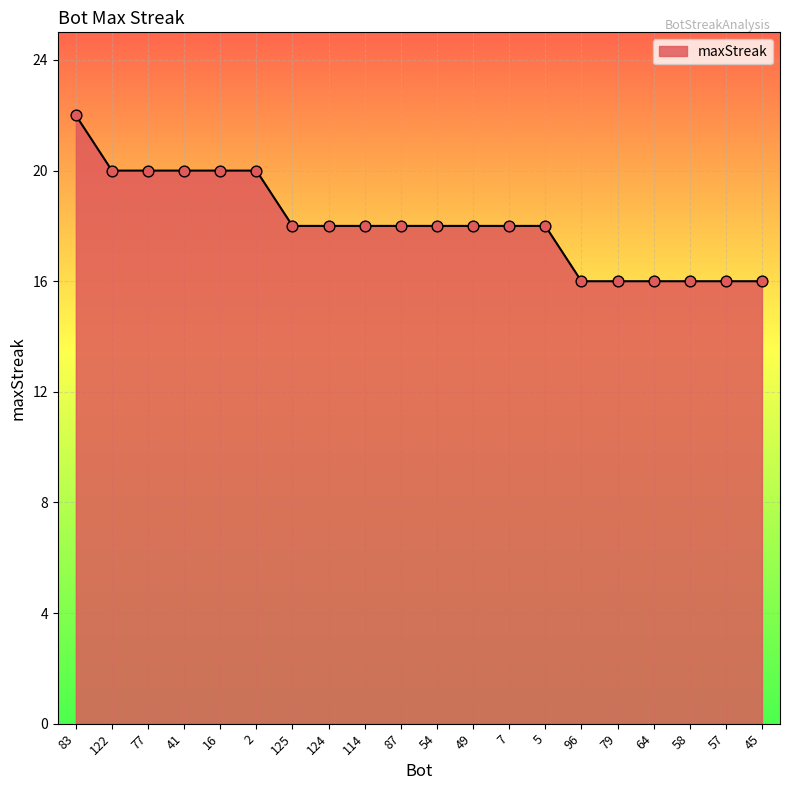

Which has a higher value, 54 or 64?

54